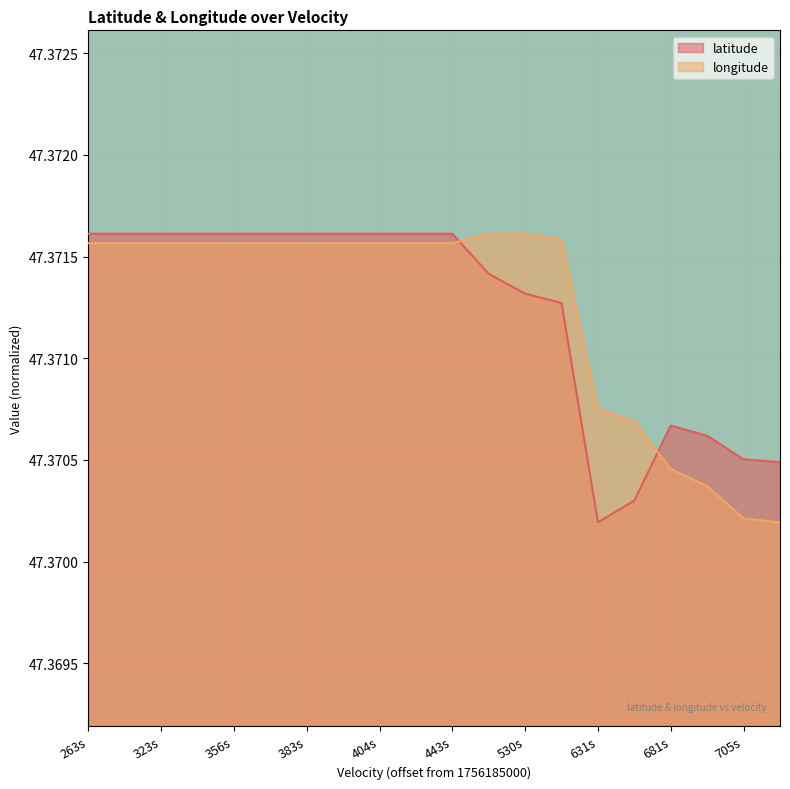

Which series changed the most between 356s and 705s?

longitude